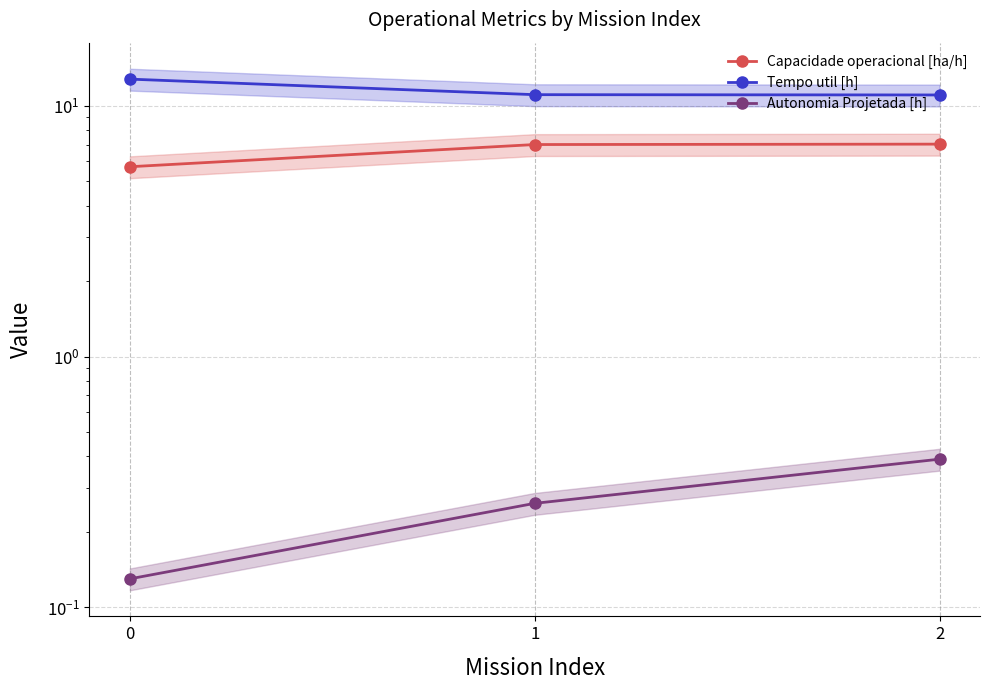

The Tempo util [h] series shows 8.2 at 0. True or false?

False